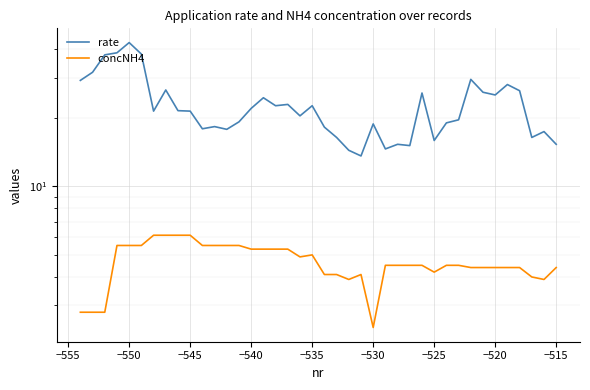

True or false: concNH4 and rate cross at least once.

False